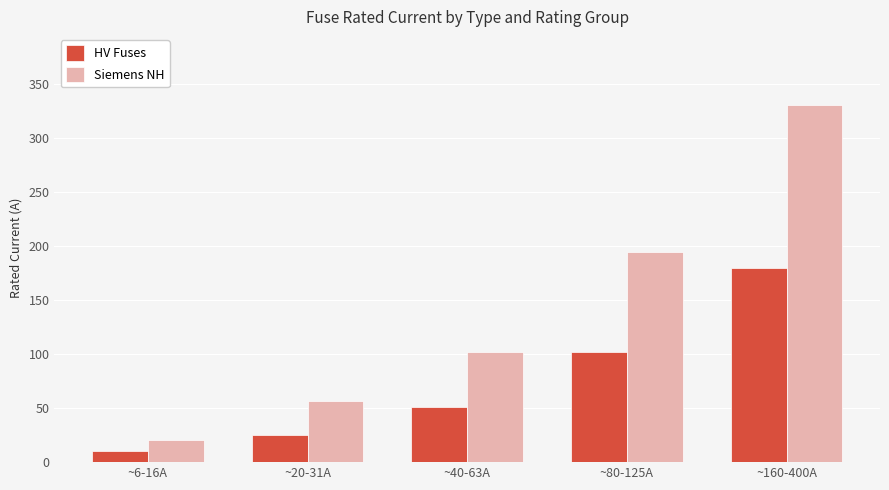

At which label is HV Fuses closest to 95?

~80-125A